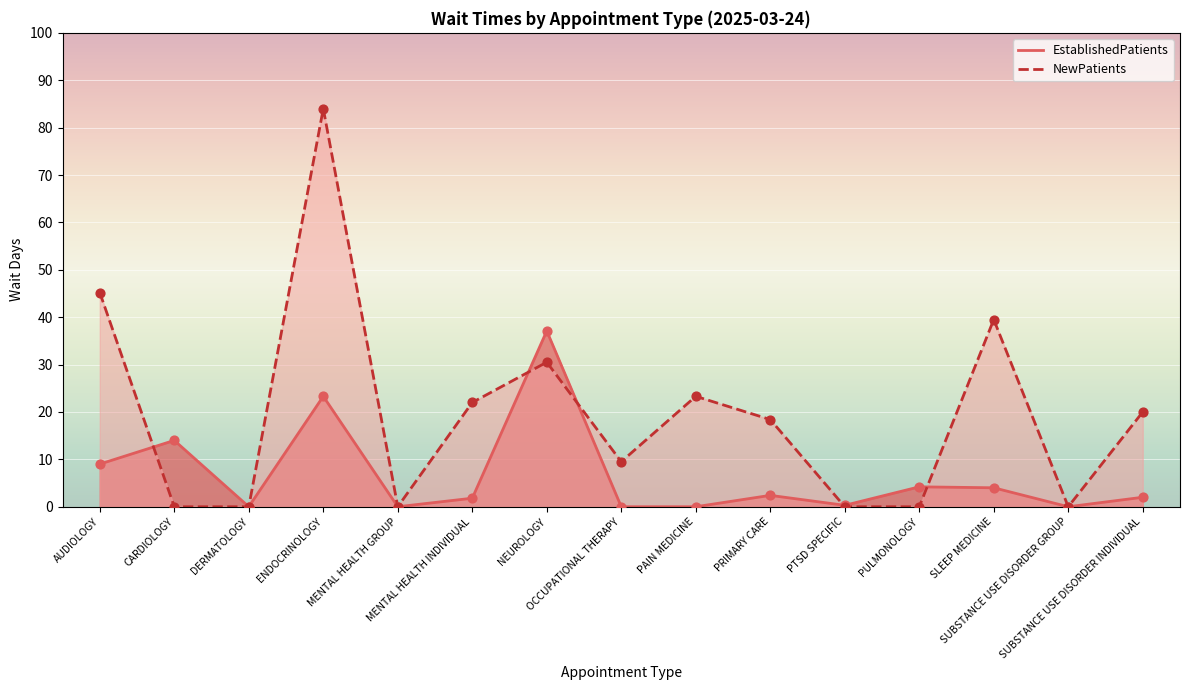

Which series contains the lowest Y value?

EstablishedPatients